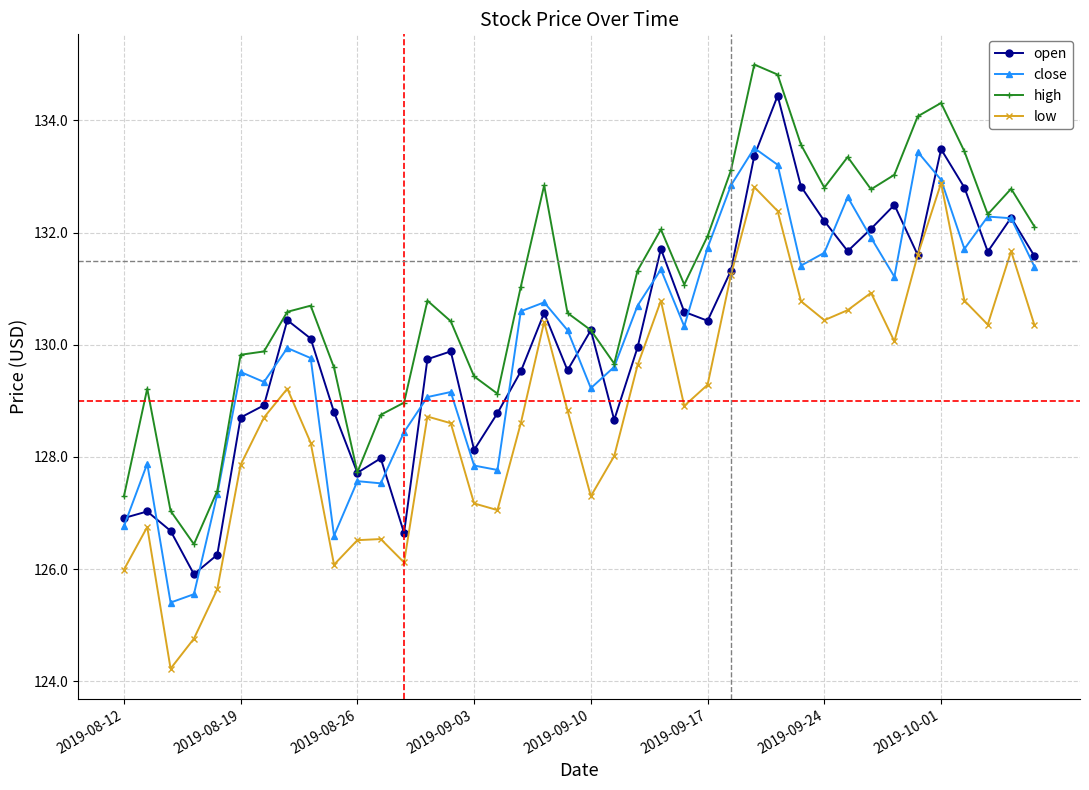

What is the value of the open point at the 7th from the left?

128.9